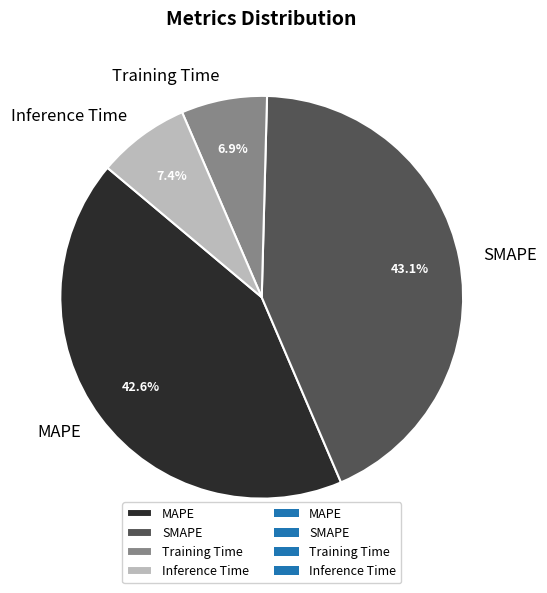

Between MAPE and SMAPE, which is larger?

SMAPE